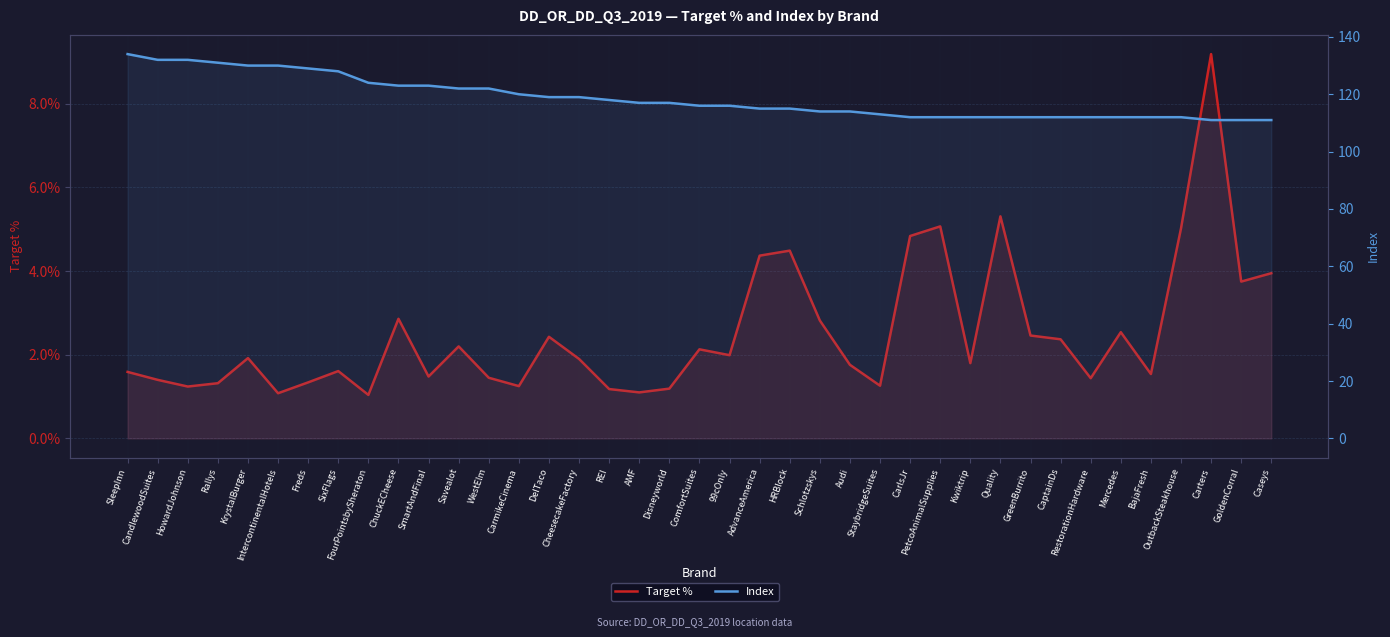

Where is Target % nearest to the value 0?

FourPointsbySheraton